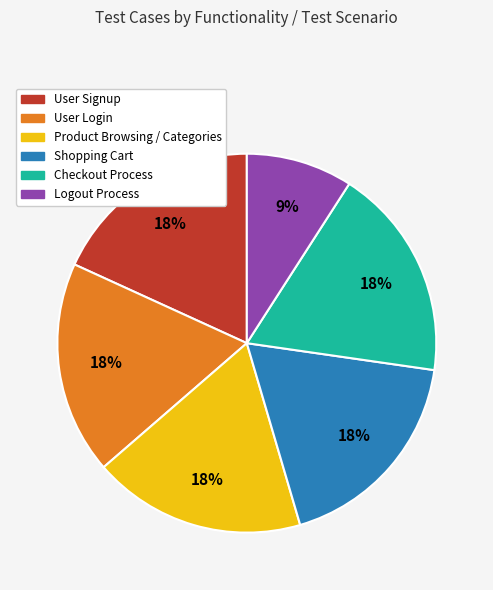

Which has a higher value, User Login or Logout Process?

User Login